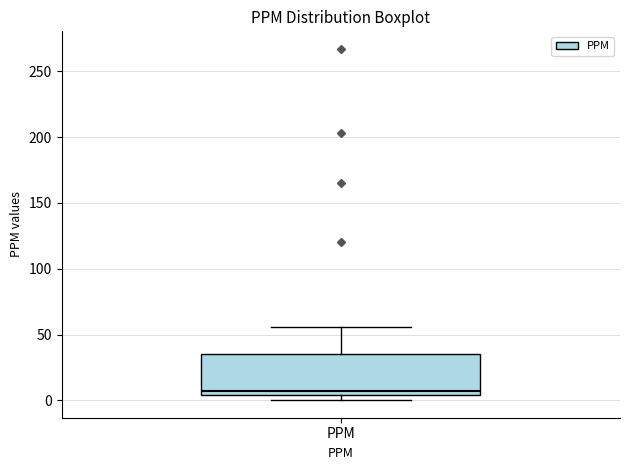

Read this box plot against the y-axis: the position of the median line, the range covered by the box, and the ends of both whiskers. The values are not printed on the chart, so give them approximately, as read against the axis.

median 5 (just above the box's lower edge), box 5 to 35, whiskers 0 to 55